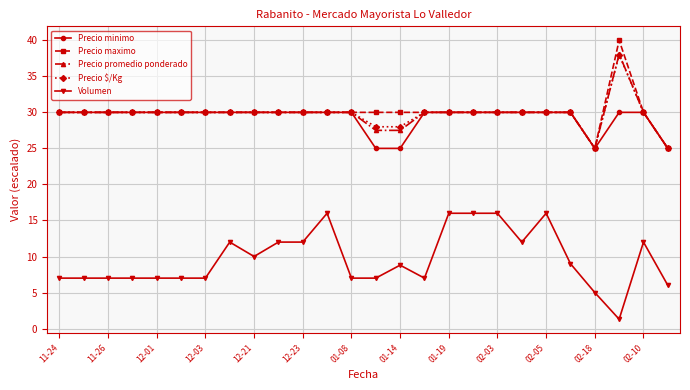

At how many categories does at least one series exceed 17?

26